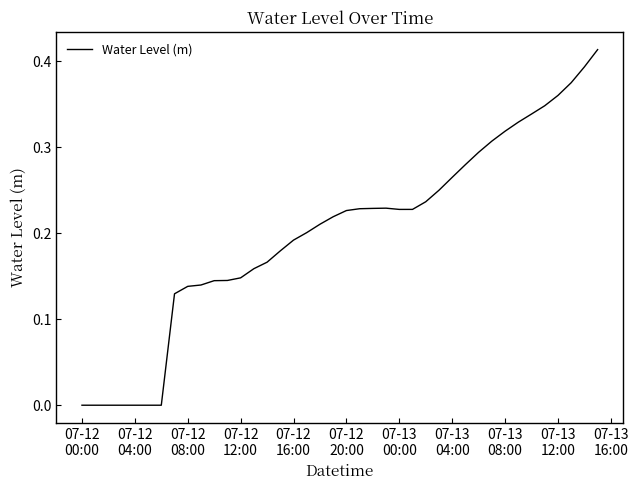

How many lines are shown in the chart?

1